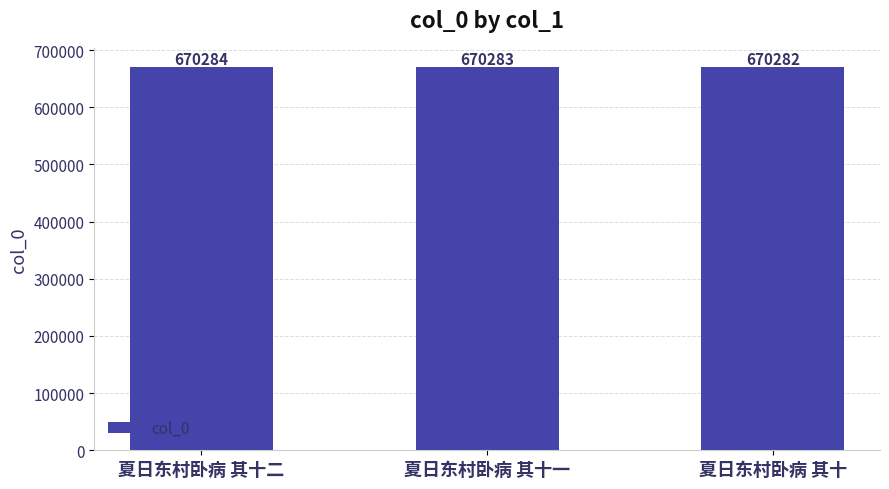

Which category has the lowest value across all series?

夏日东村卧病 其十